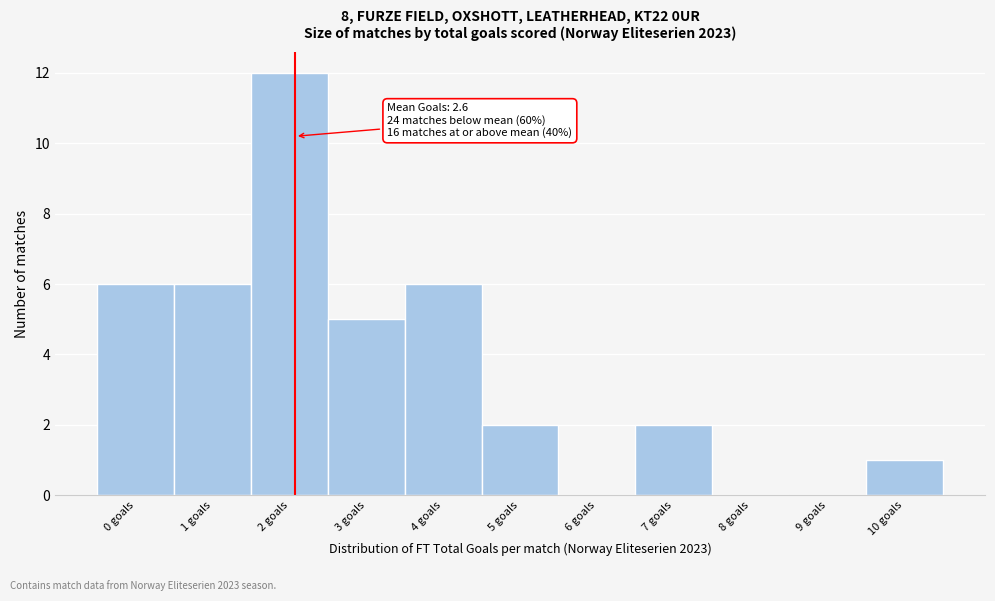

Reading left to right, what are all the values shown in this chart?

0 goals=6	1 goals=6	2 goals=12	3 goals=5	4 goals=6	5 goals=2	6 goals=0	7 goals=2	8 goals=0	9 goals=0	10 goals=1